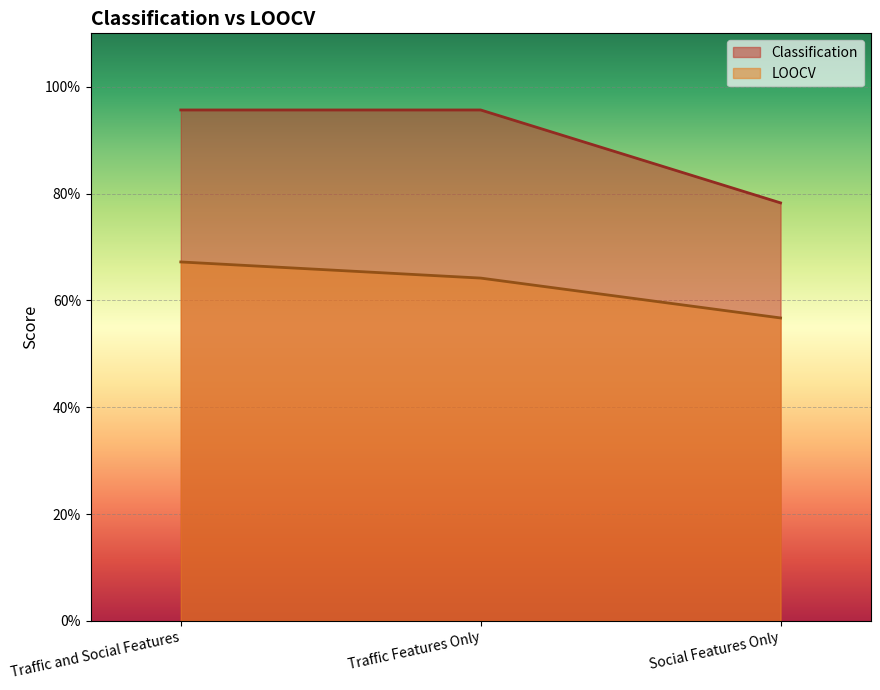

What is the label of the 3rd point from the right?

Traffic and Social Features